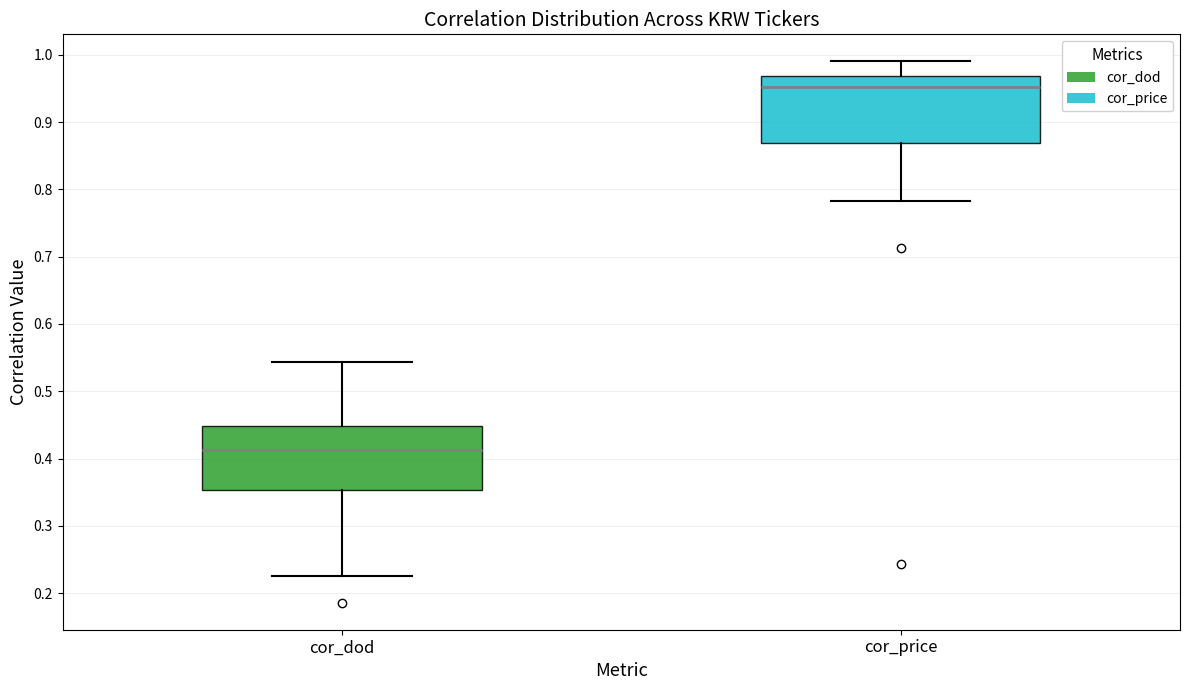

Where is the upper edge of the box for cor_price on the y-axis? The values are not printed on the chart, so give them approximately, as read against the axis.

0.97